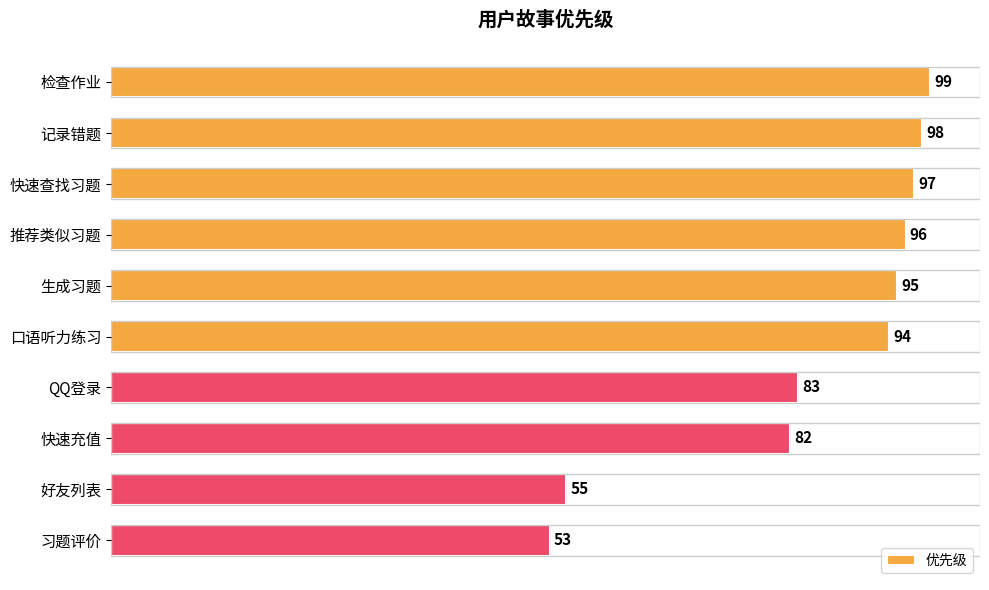

Approximately how many times larger is the value at QQ登录 compared to 生成习题?

0.9